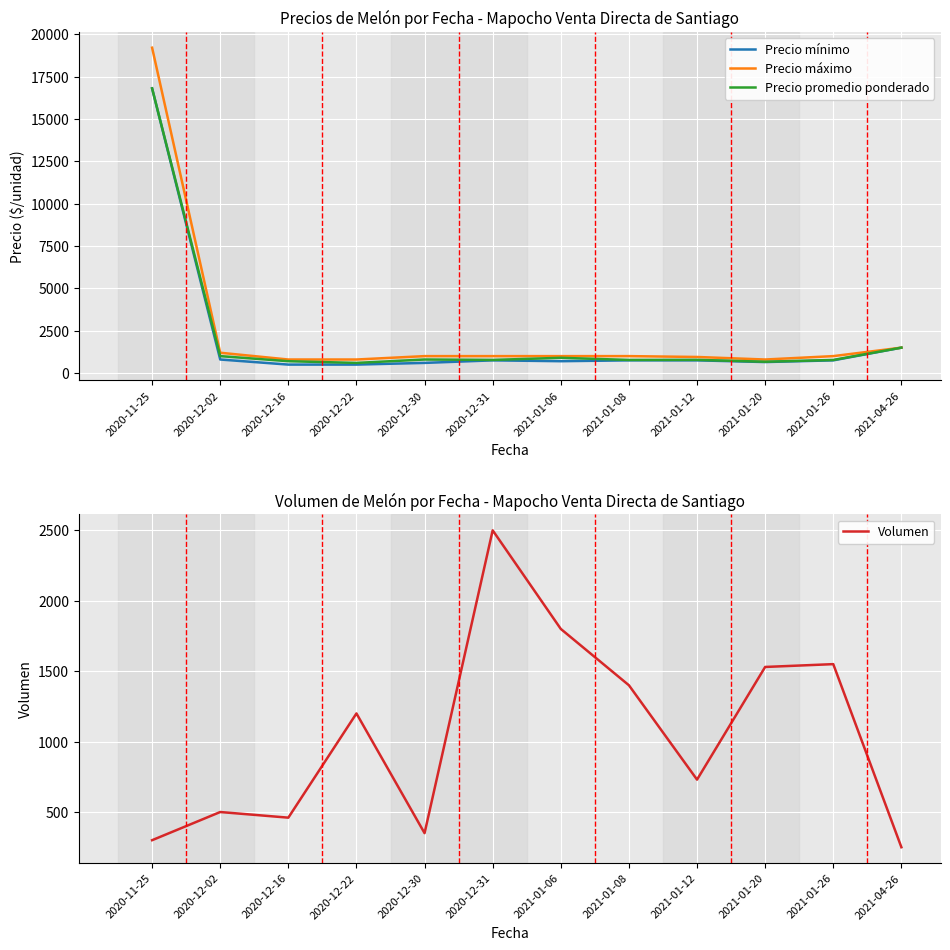

What are all the series names shown in the legend?

Precio mínimo, Precio máximo, Precio promedio ponderado, Volumen